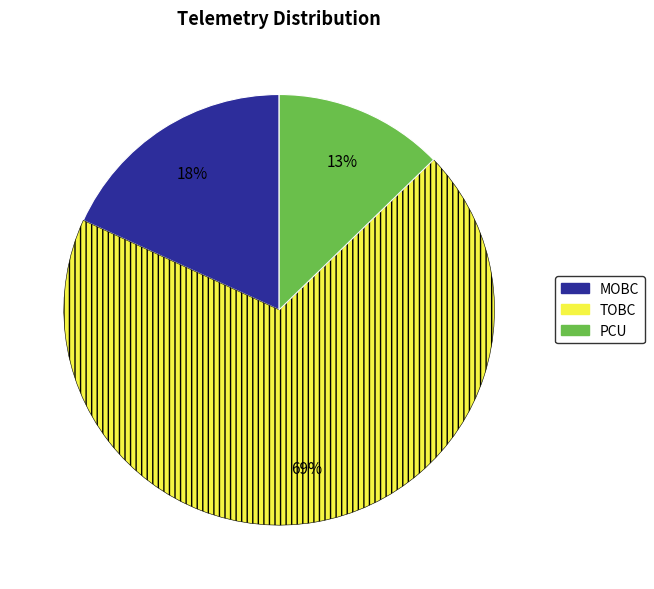

To the nearest percent, what is the difference between the largest and smallest slice percentages?

56%